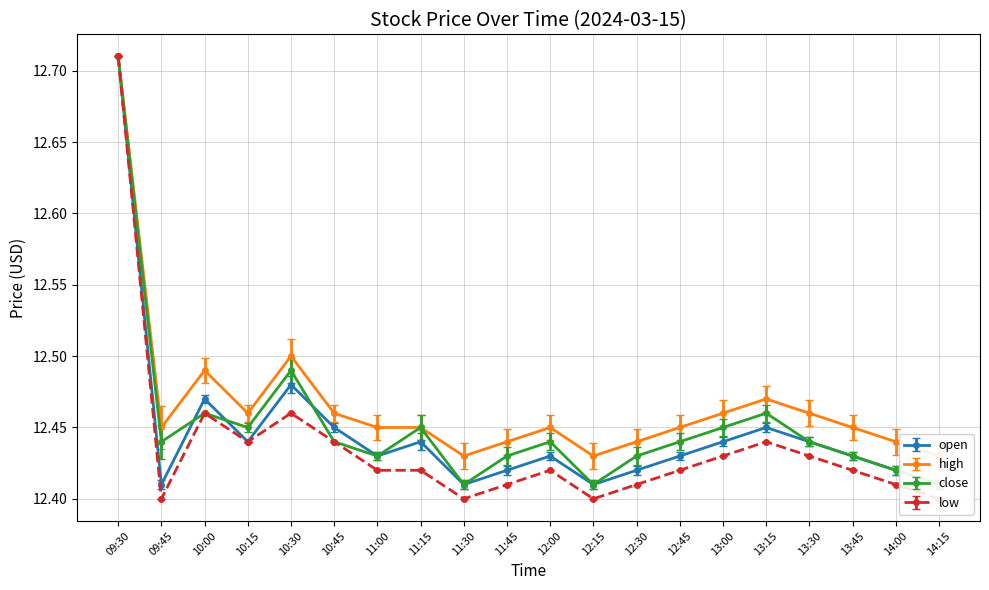

At which category does the chart reach its minimum across all series?

09:45